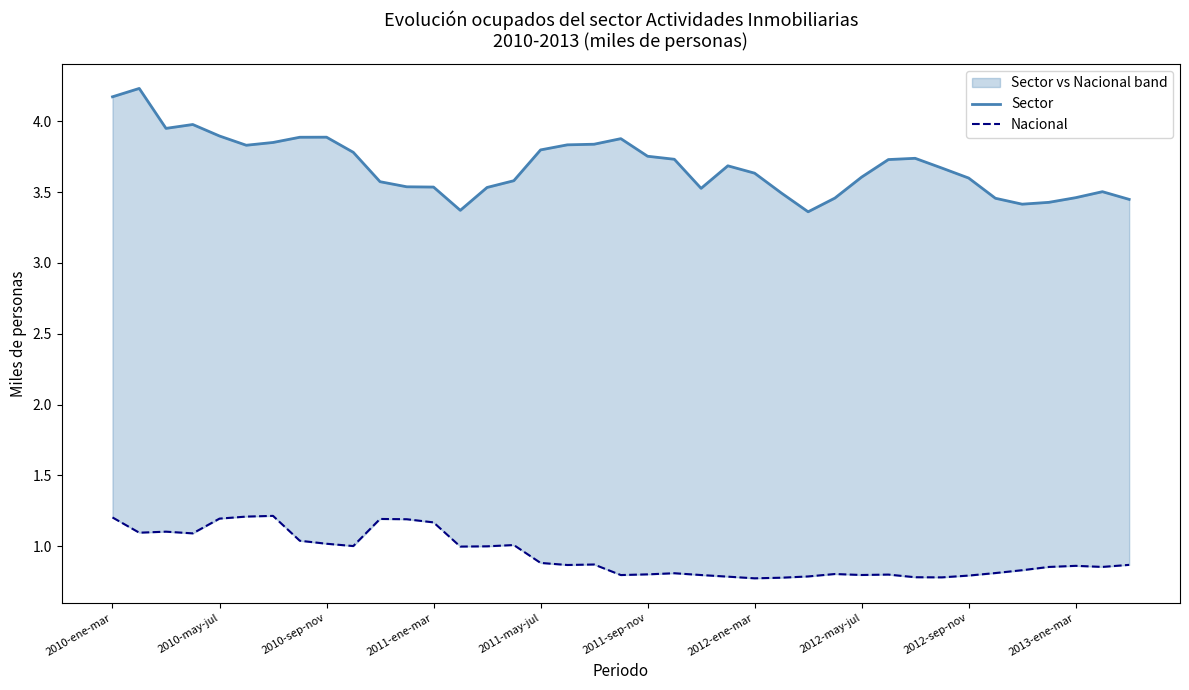

What is the difference between the maximum and minimum values in the Nacional series?

0.4